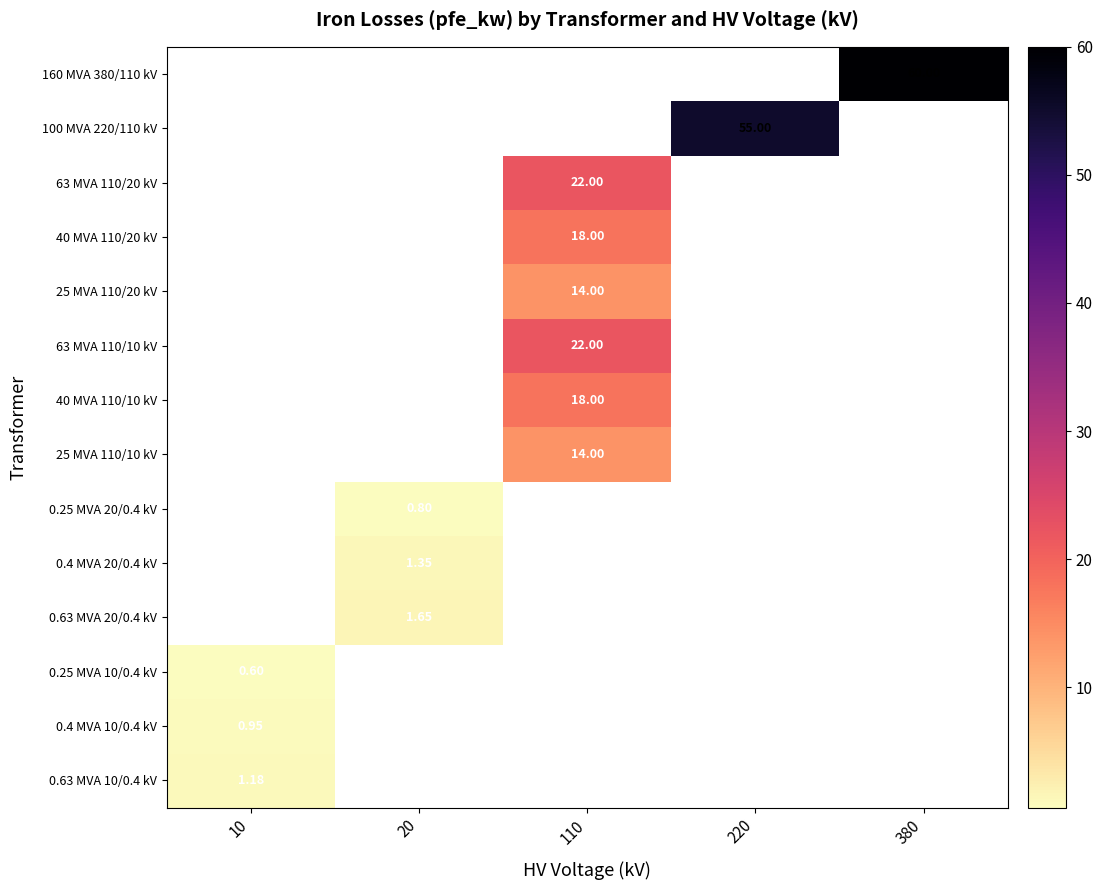

List the series in order of their peak value, lowest first.

160 MVA 380/110 kV, 100 MVA 220/110 kV, 63 MVA 110/20 kV, 40 MVA 110/20 kV, 25 MVA 110/20 kV, 63 MVA 110/10 kV, 40 MVA 110/10 kV, 25 MVA 110/10 kV, 0.25 MVA 20/0.4 kV, 0.4 MVA 20/0.4 kV, 0.63 MVA 20/0.4 kV, 0.25 MVA 10/0.4 kV, 0.4 MVA 10/0.4 kV, 0.63 MVA 10/0.4 kV